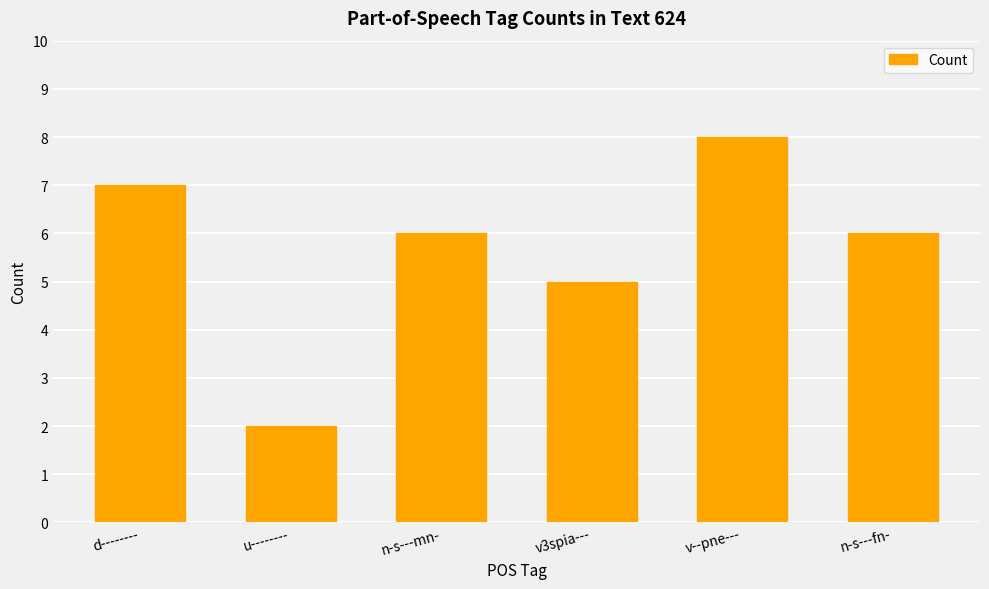

Approximately how many times larger is the value at v3spia--- compared to n-s---fn-?

0.8